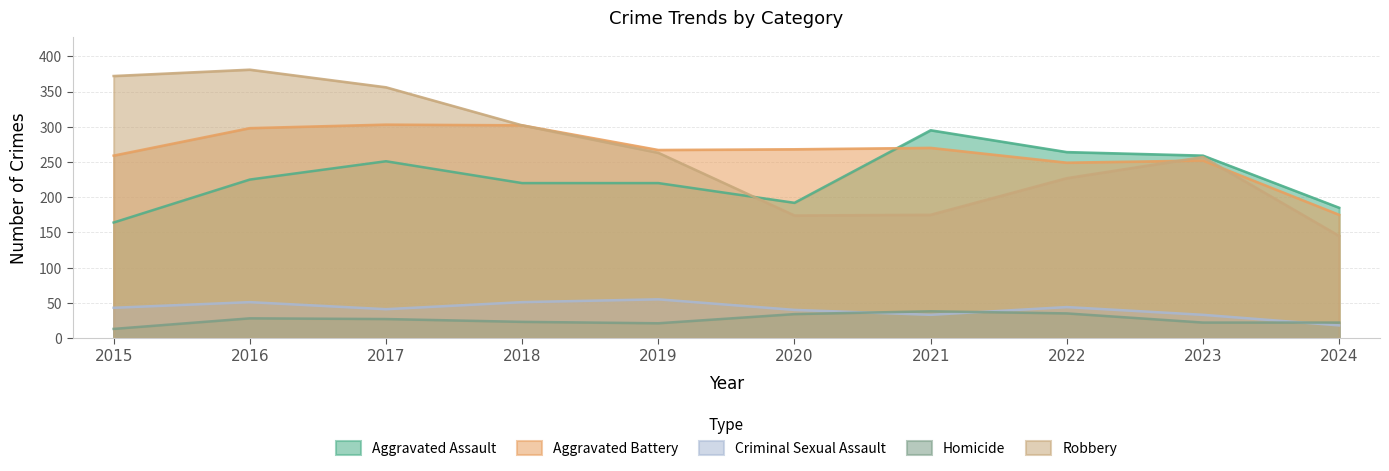

How many lines are shown in the chart?

5